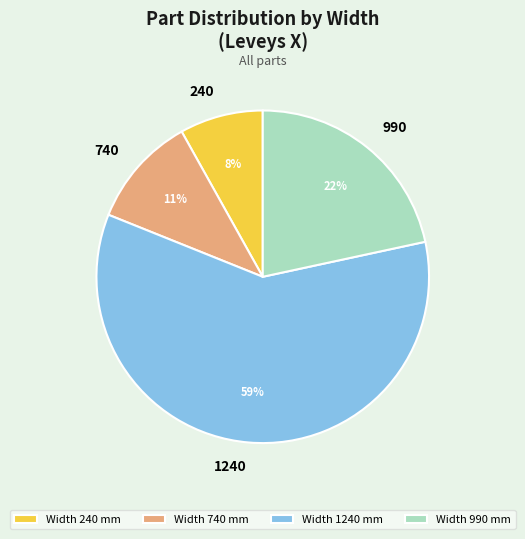

Do 990 and 740 together represent more than half of the pie?

No